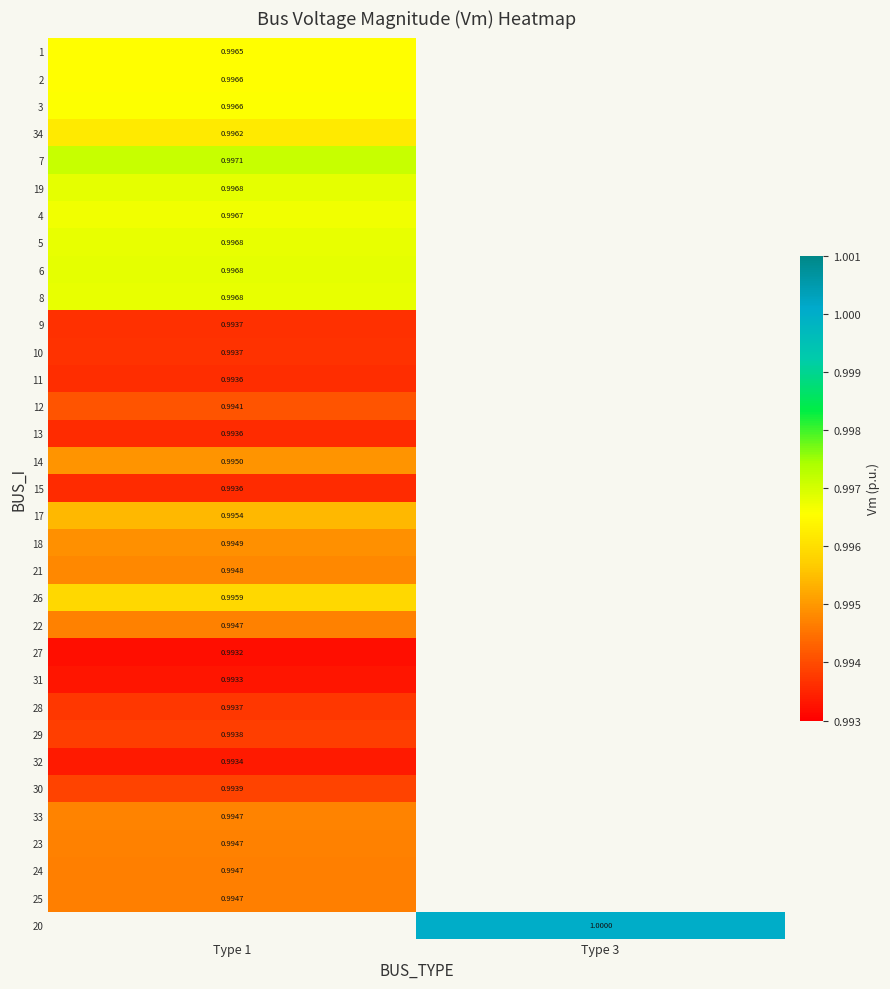

At how many categories does at least one series exceed 0?

2